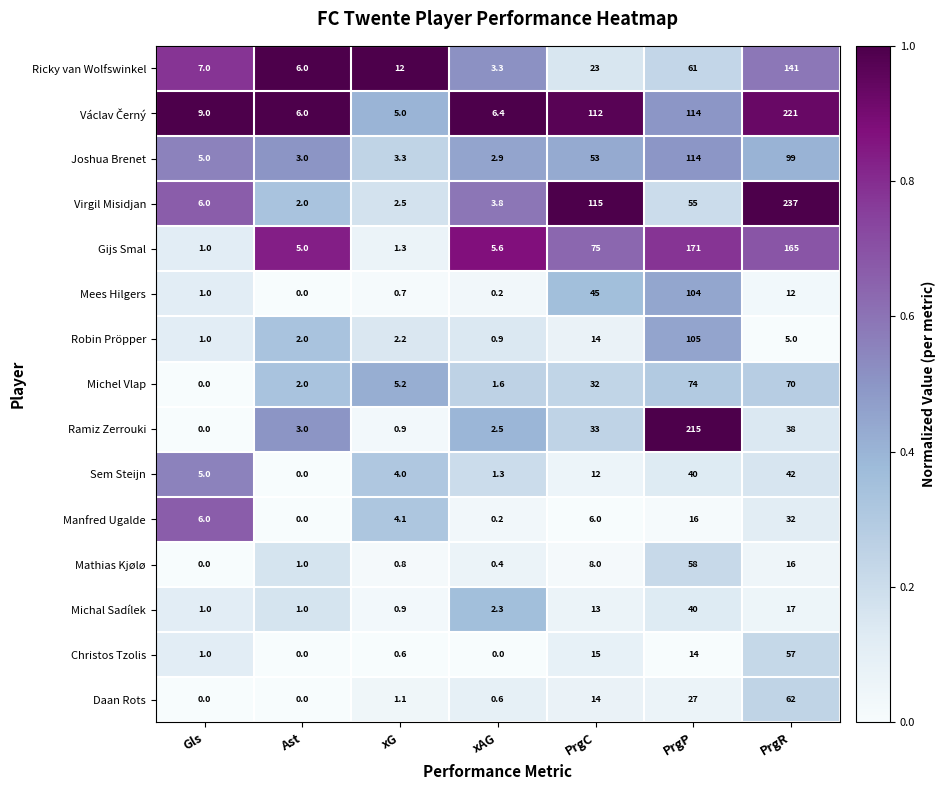

Which category has the highest value across all series?

PrgR